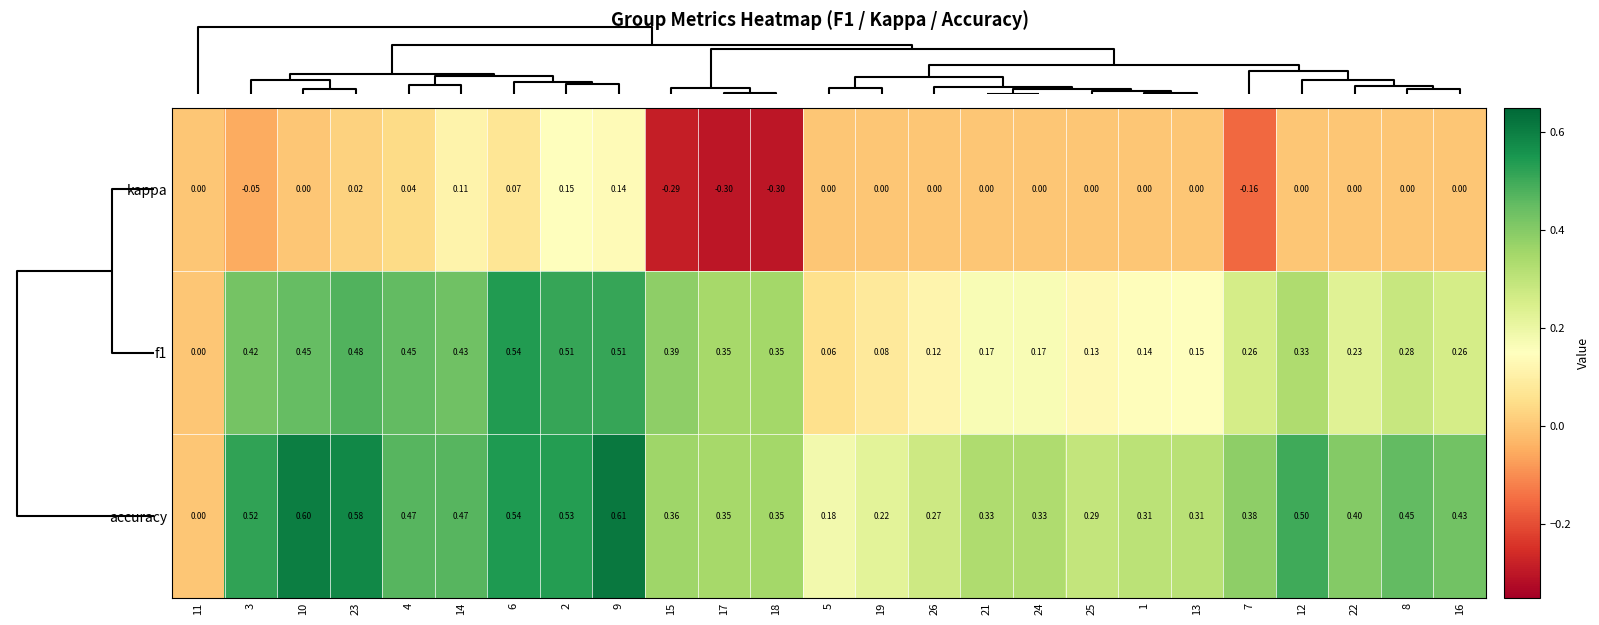

Between 25 and 7, which series saw the biggest shift?

kappa